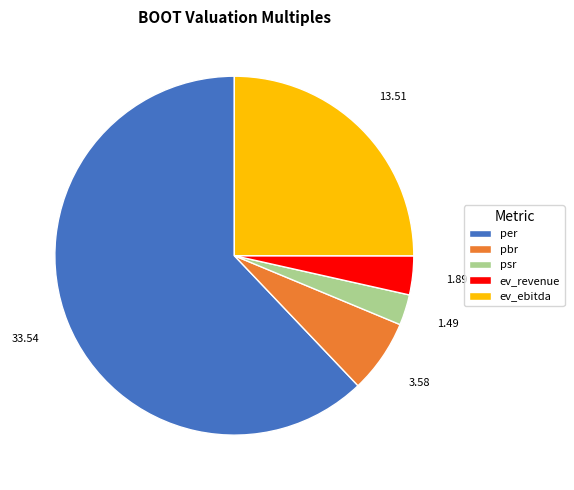

Which slice is the smallest?

psr